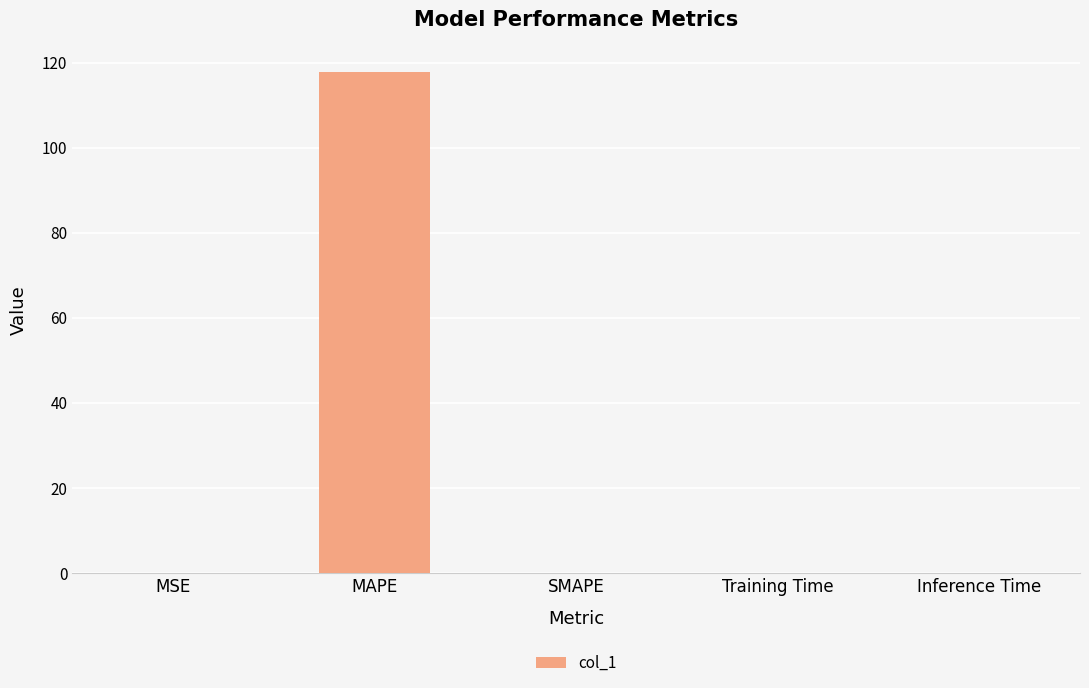

Are the bars horizontal?

No